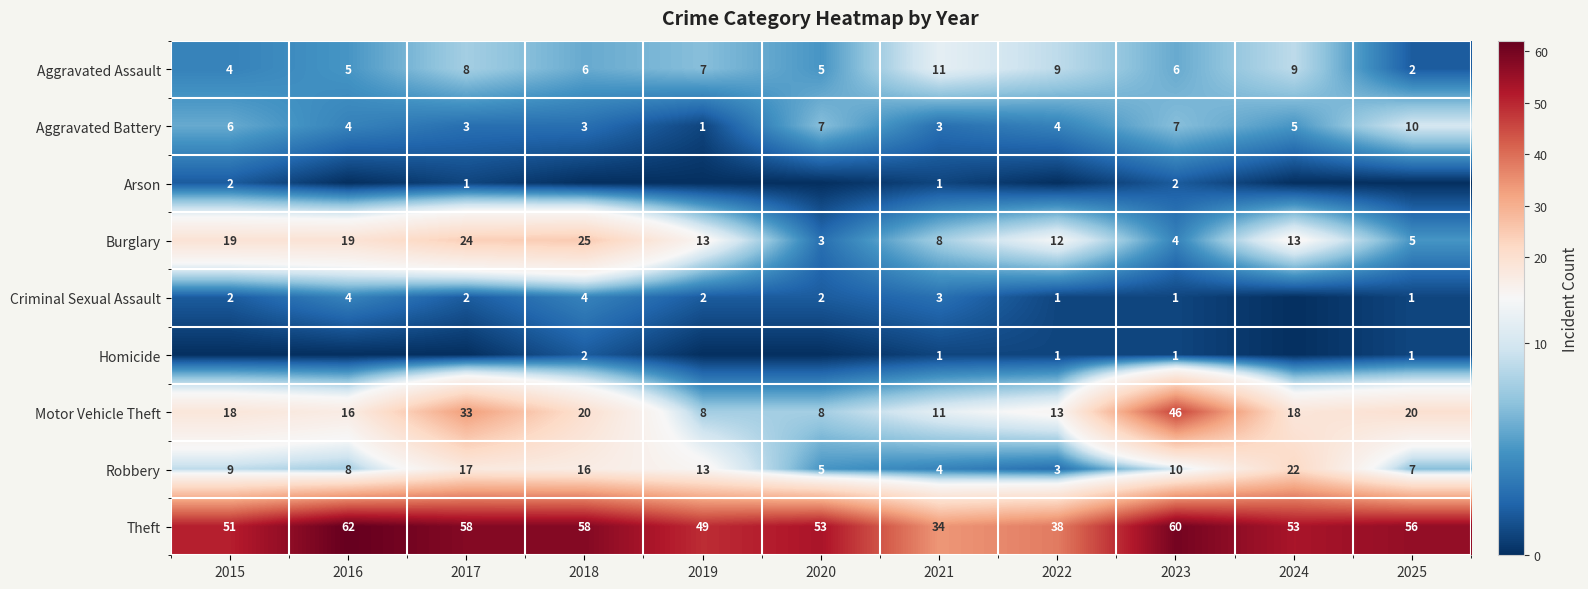

The Robbery series shows 9 at 2025. True or false?

False